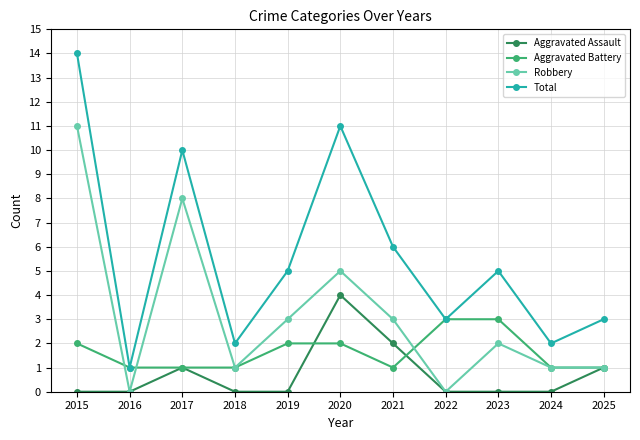

What is the highest value of the Total series?

14